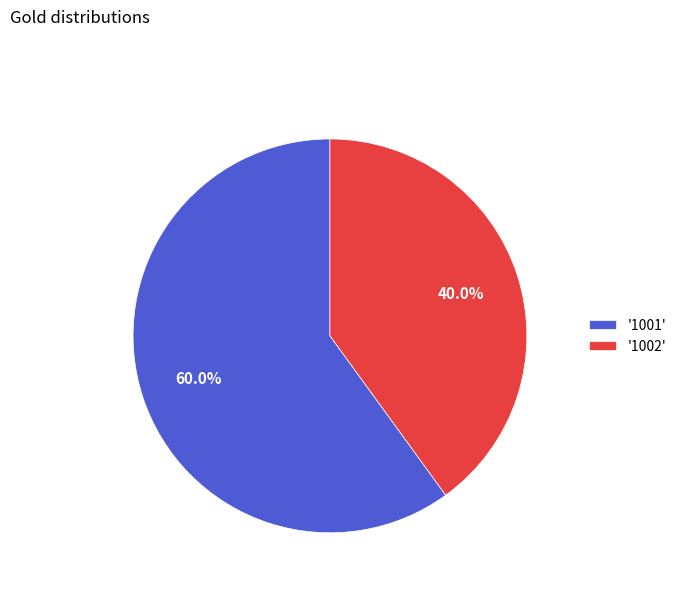

Which category has the biggest portion of the pie?

'1001'